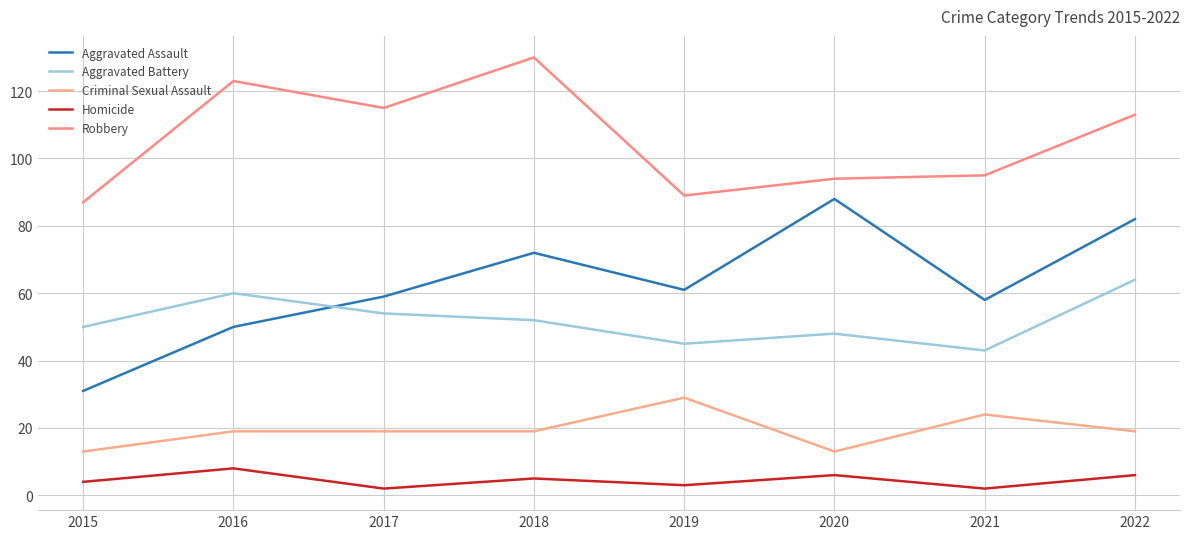

What is the approximate value of Aggravated Battery at 2020, to the nearest 10?

50